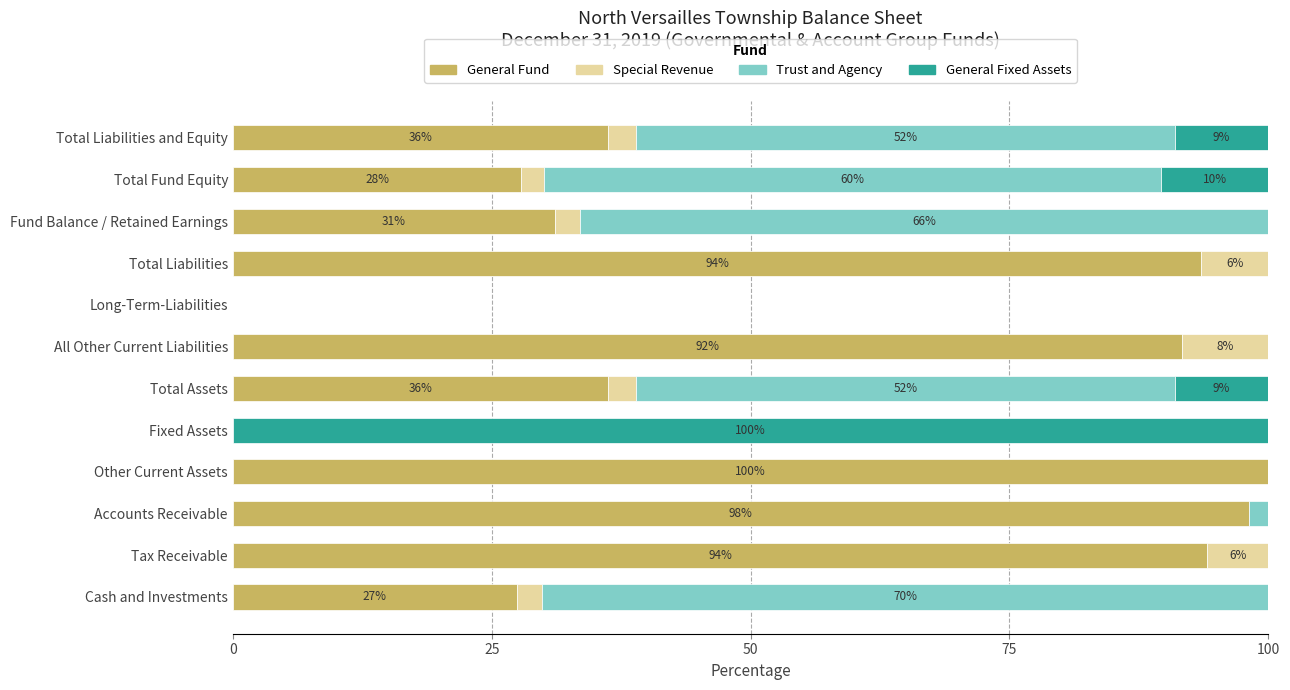

The value of General Fund at Fixed Assets is -54.0. True or false?

False